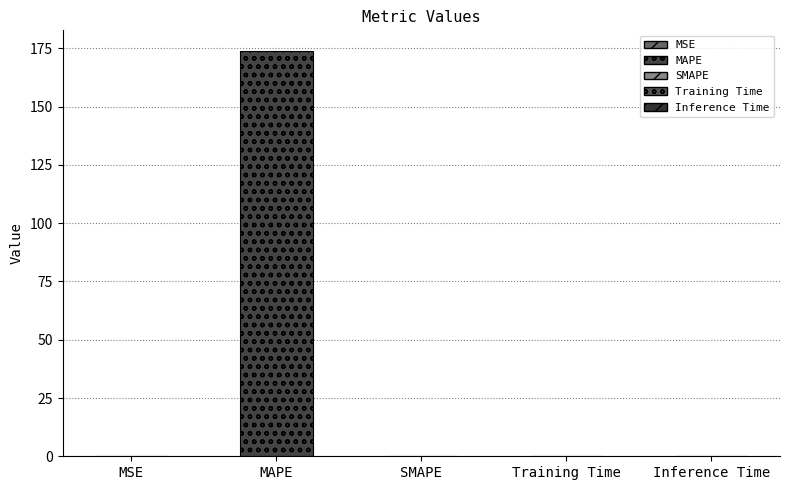

Reading right to left, extract all data points from this chart.

Inference Time=0.0	Training Time=0.0	SMAPE=0.0	MAPE=174.0	MSE=0.1